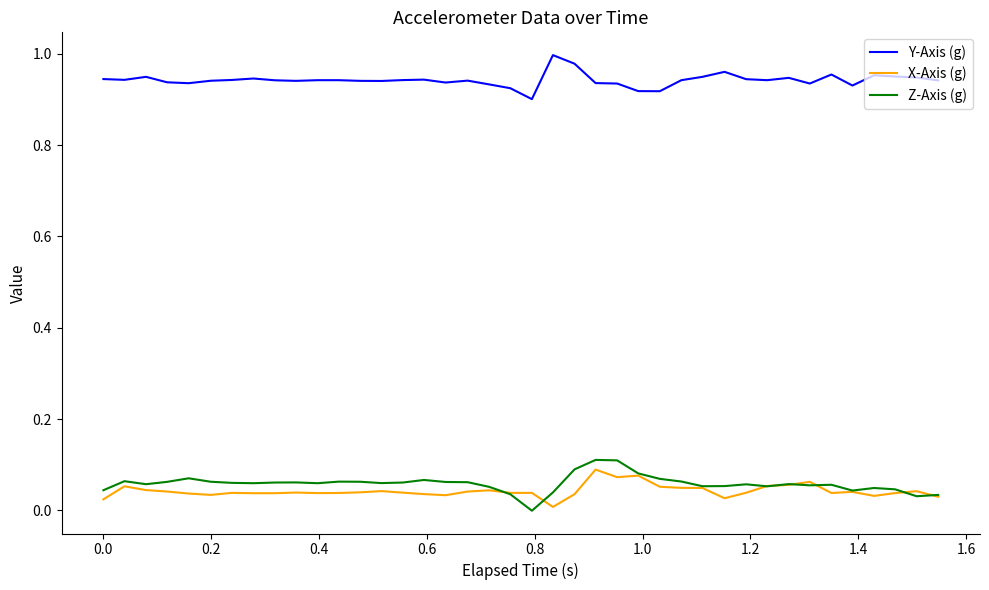

True or false: Y-Axis (g) and Z-Axis (g) cross at least once.

False